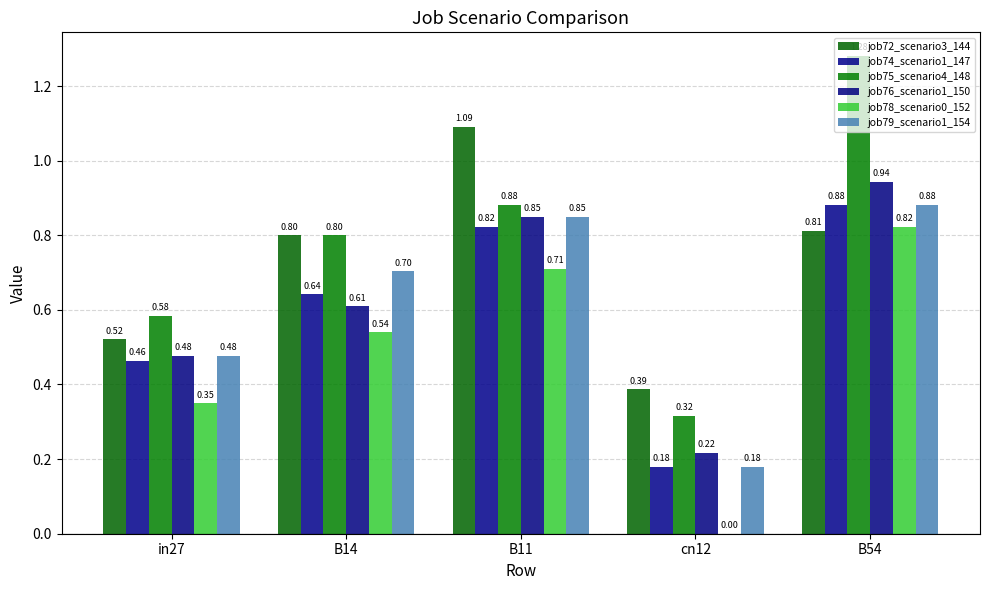

Reading left to right, list all the values displayed in this chart.

job72_scenario3_144: 0.5	0.8	1.1	0.4	0.8
job74_scenario1_147: 0.5	0.6	0.8	0.2	0.9
job75_scenario4_148: 0.6	0.8	0.9	0.3	1.3
job76_scenario1_150: 0.5	0.6	0.8	0.2	0.9
job78_scenario0_152: 0.3	0.5	0.7	0.0	0.8
job79_scenario1_154: 0.5	0.7	0.8	0.2	0.9